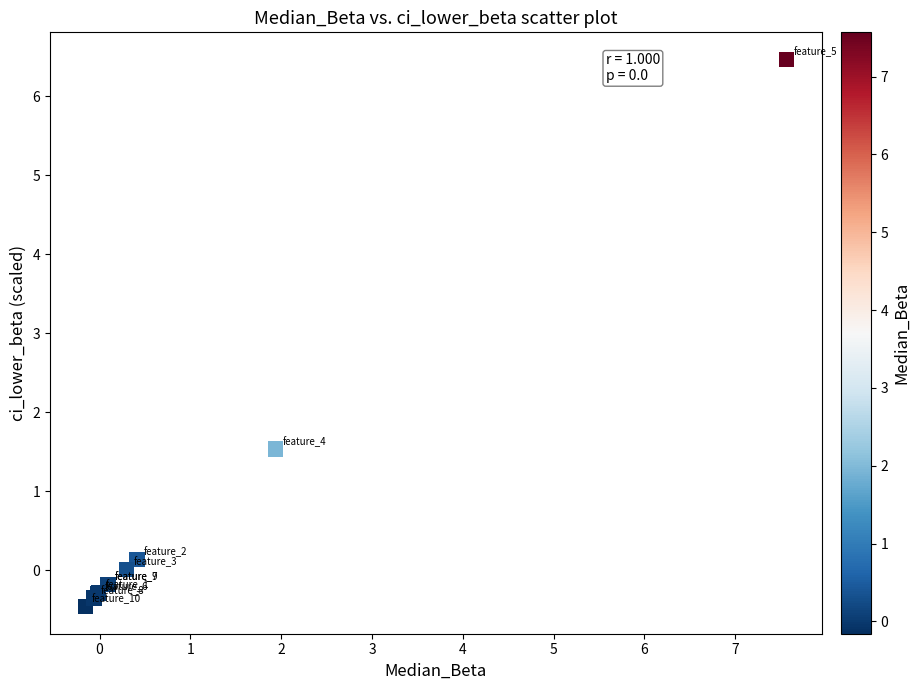

What Y value in the scatter plot is closest to 3?

1.5